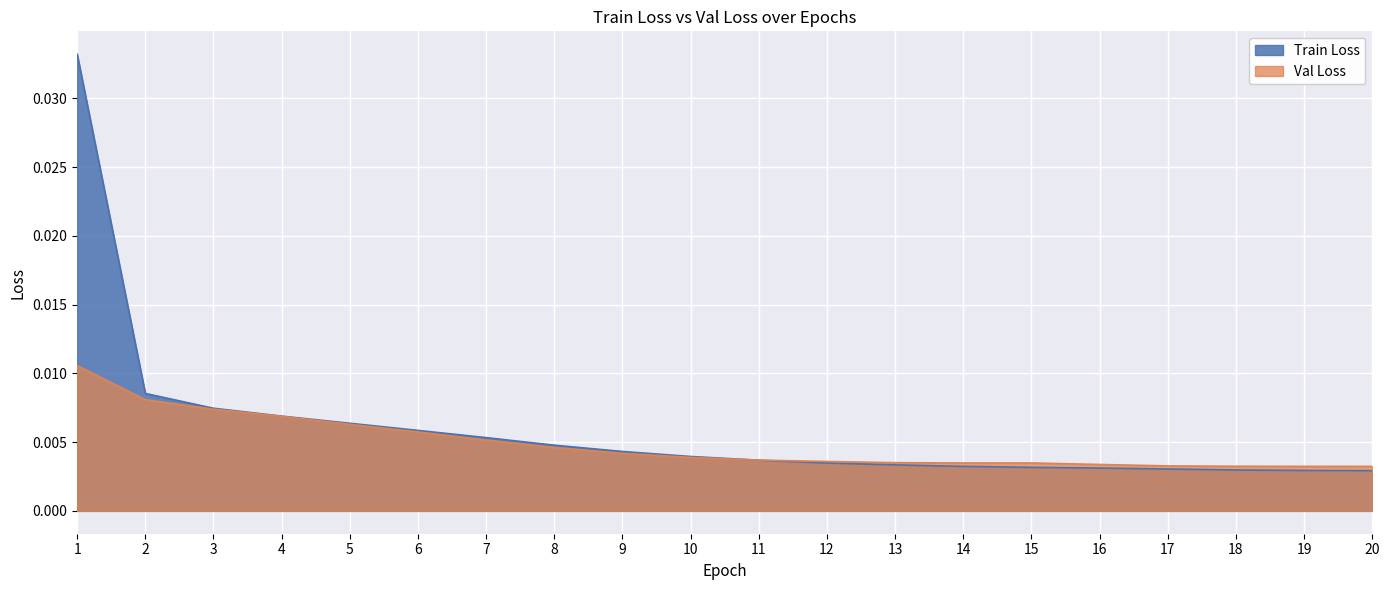

Is it true that Train Loss equals 0.0 at 14?

False